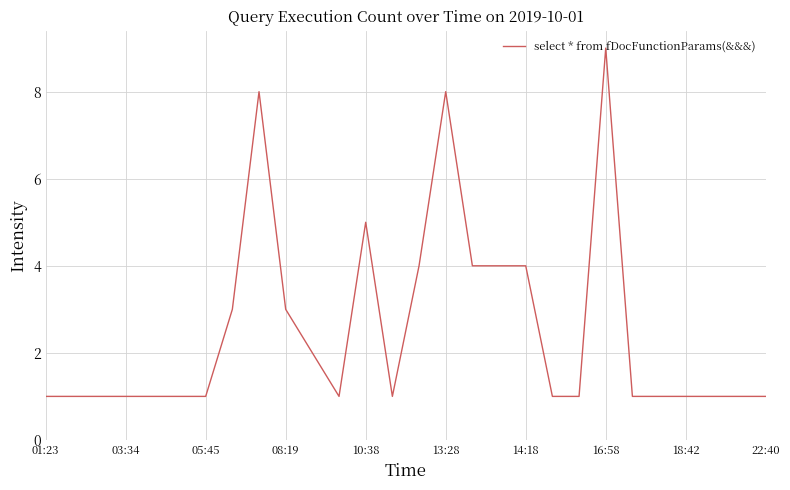

What is the difference between the maximum and minimum values?

8